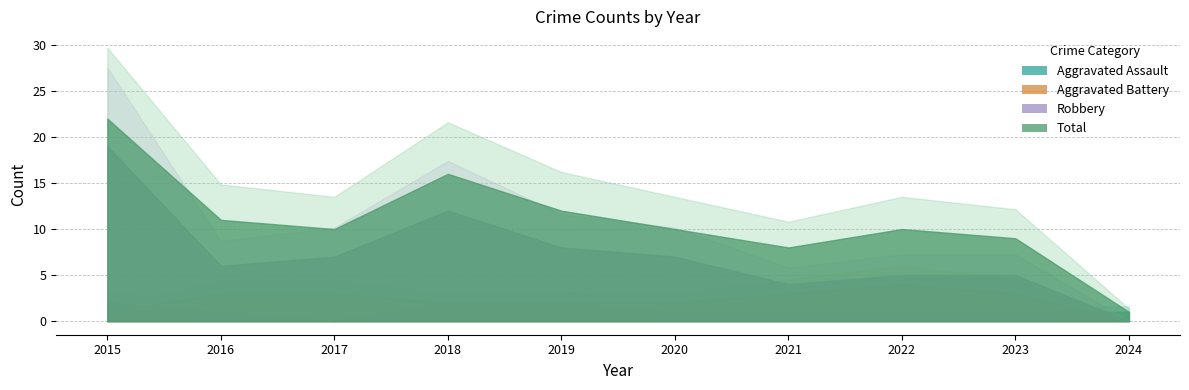

What is the difference between the maximum and second lowest values in the Robbery series?

15